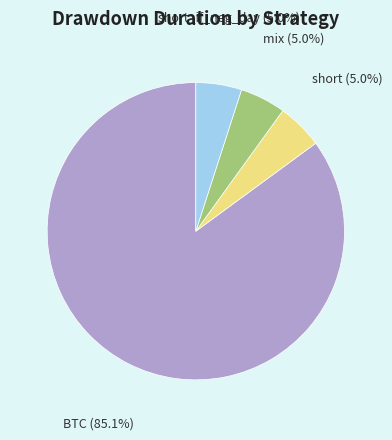

Does any single category account for the majority?

Yes